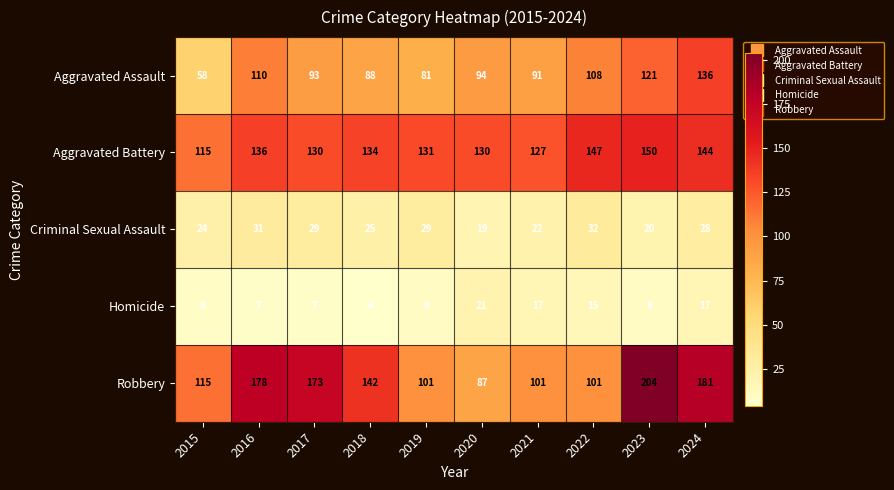

Is it true that Aggravated Assault equals 47 at 2019?

False